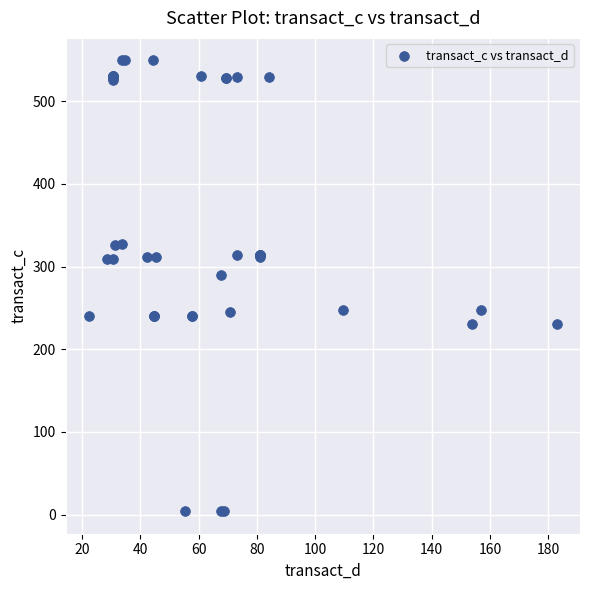

What Y value in the scatter plot is closest to 276?

289.7